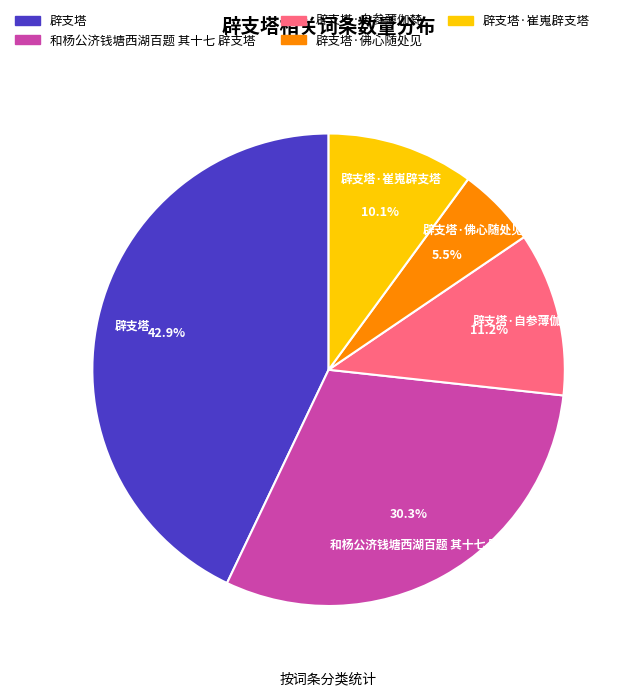

The 辟支塔·崔嵬辟支塔 slice represents 10% of the pie. True or false?

True